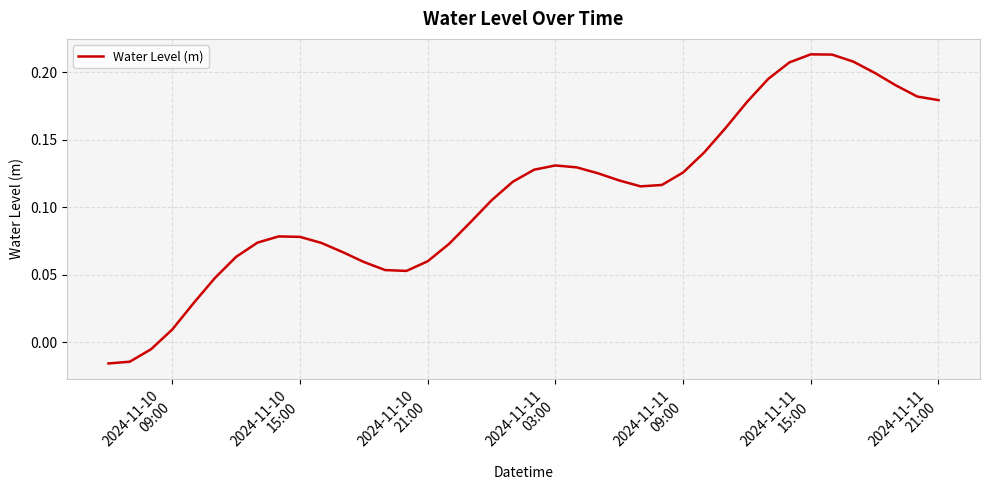

What is the sum of all values?

4.3